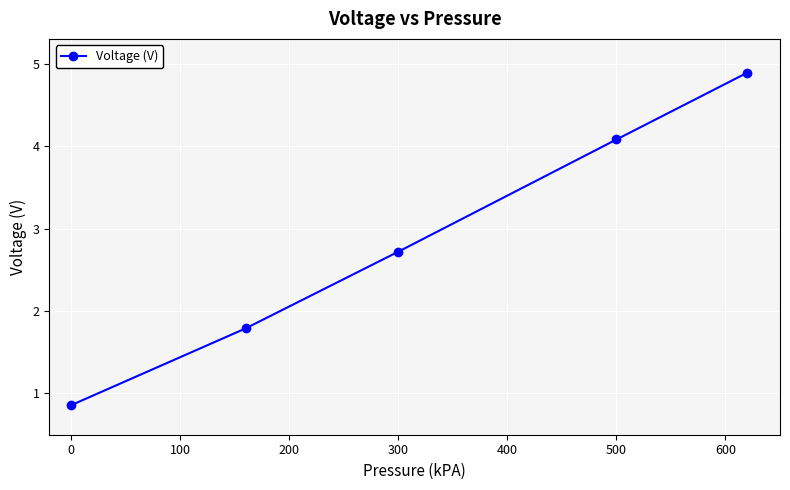

Reading left to right, extract all data points from this chart.

0.9	1.8	2.7	4.1	4.9